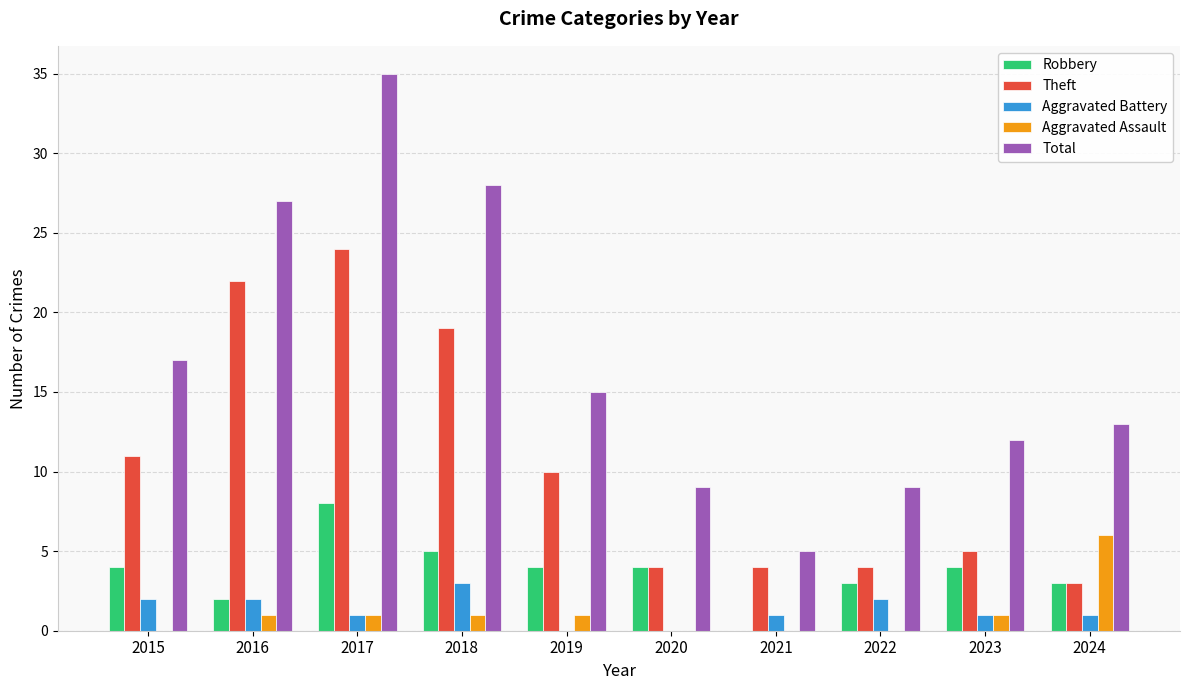

What is the sum of all Total values?

170